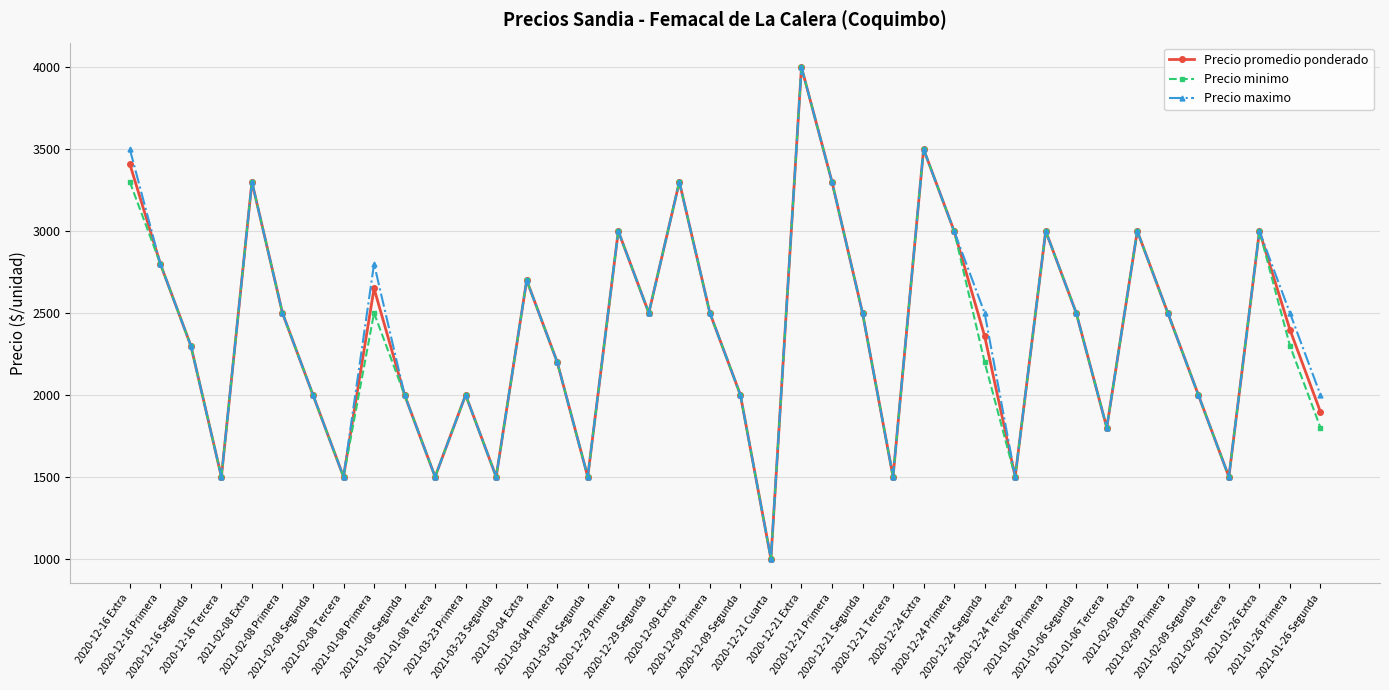

What is the sum of the Precio minimo values at 2020-12-09 Primera and 2020-12-16 Tercera?

4000